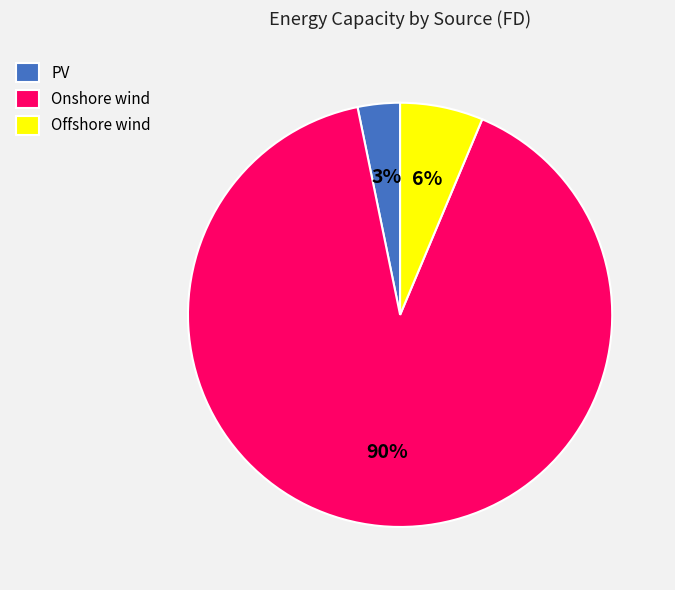

How many segments does this pie chart have?

3